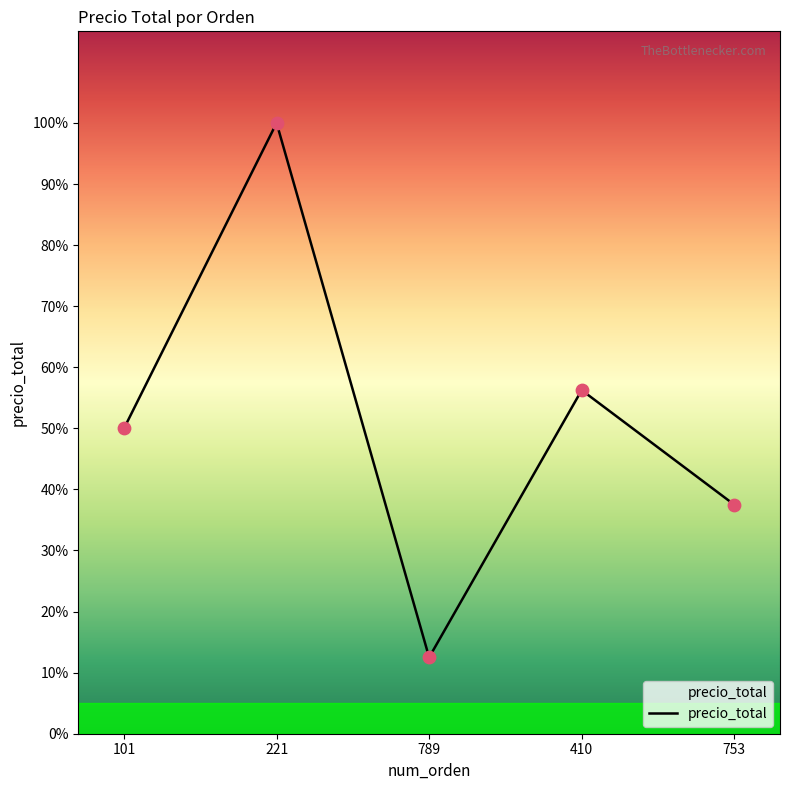

Approximately how many times larger is the value at 101 compared to 410?

0.9